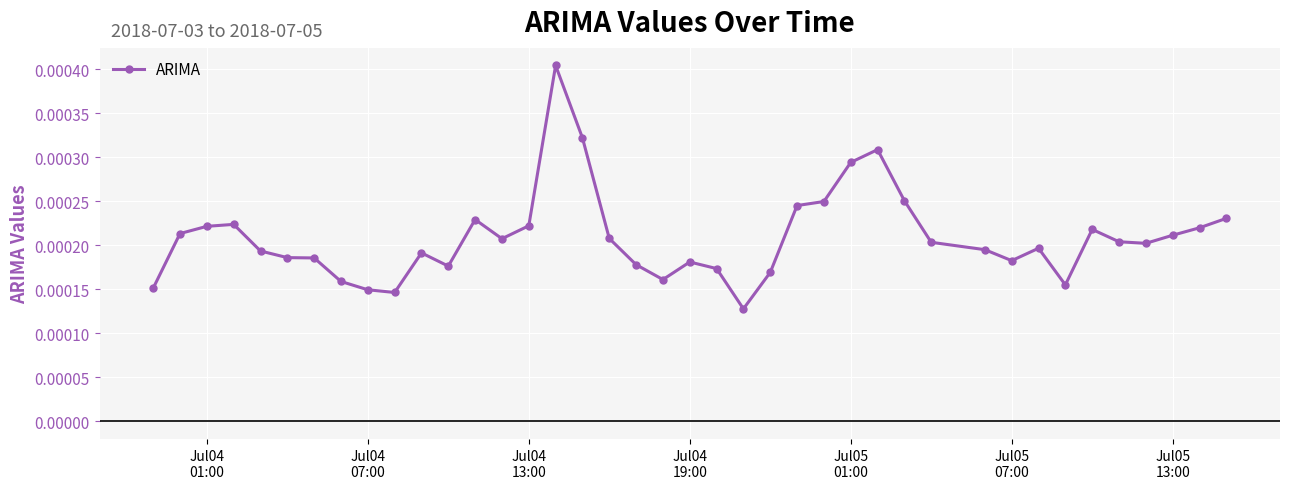

How many values are between 0 and 1?

40